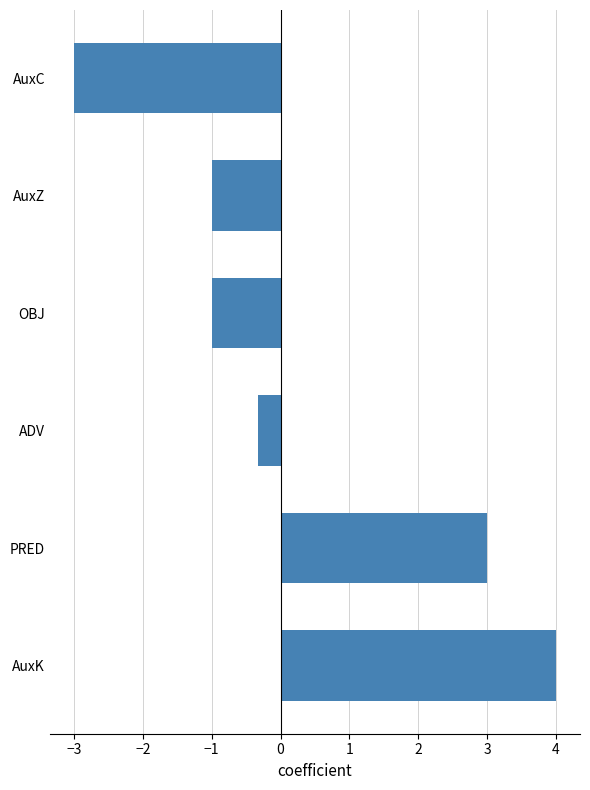

What is the difference between the values at OBJ and AuxC?

2.0